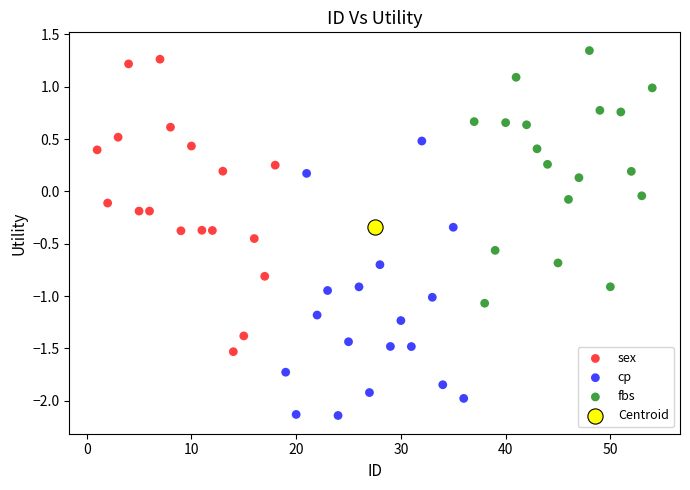

Which series contains the highest Y value?

fbs